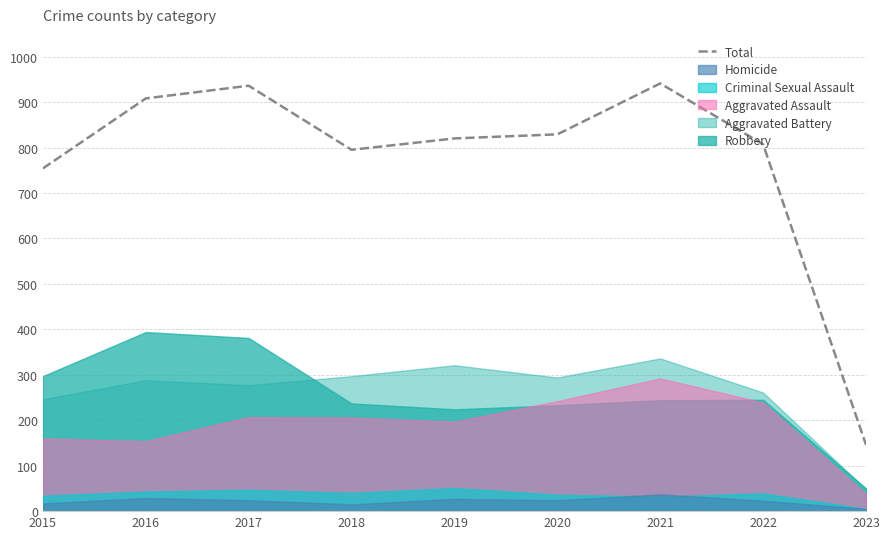

Between 2018 and 2022, which is larger?

2022